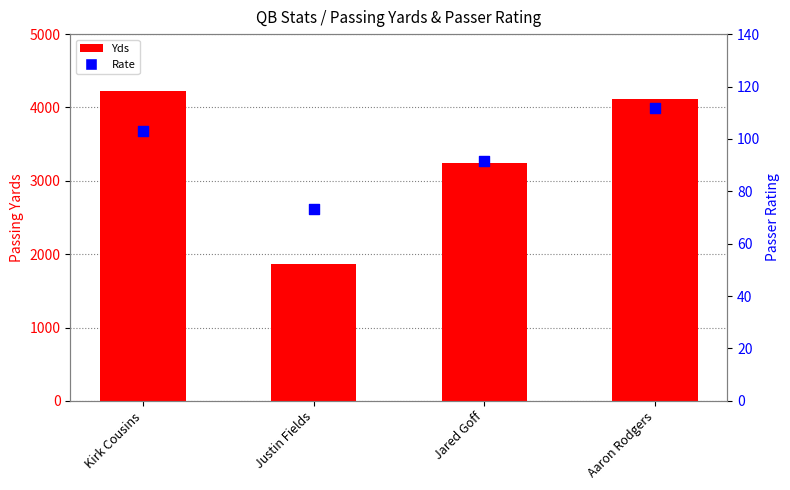

At which category is the sum across all series the highest?

Kirk Cousins